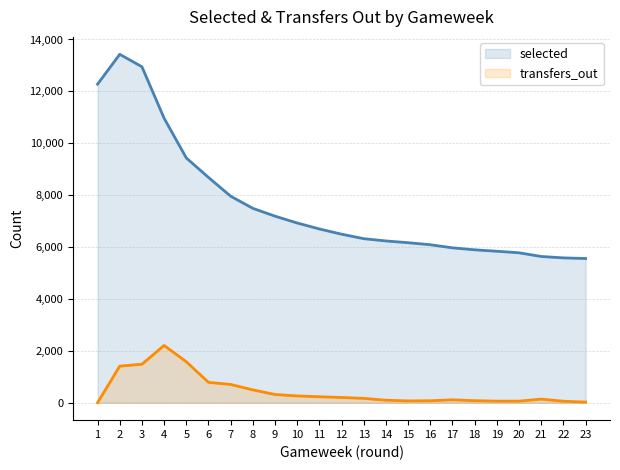

True or false: selected and transfers_out intersect in this chart.

False